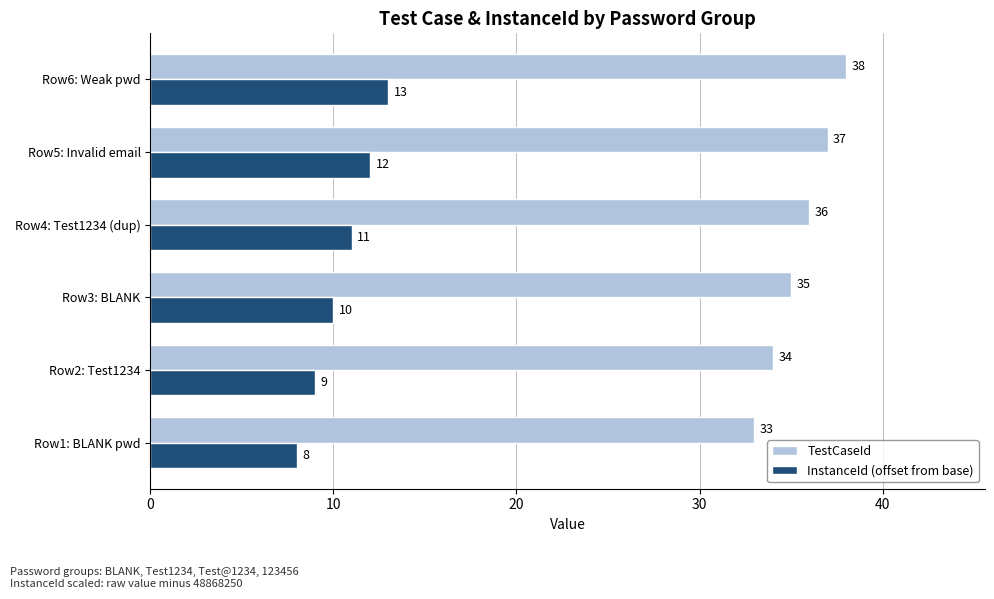

True or false: InstanceId (offset from base) has a value of 10 at Row3: BLANK.

True